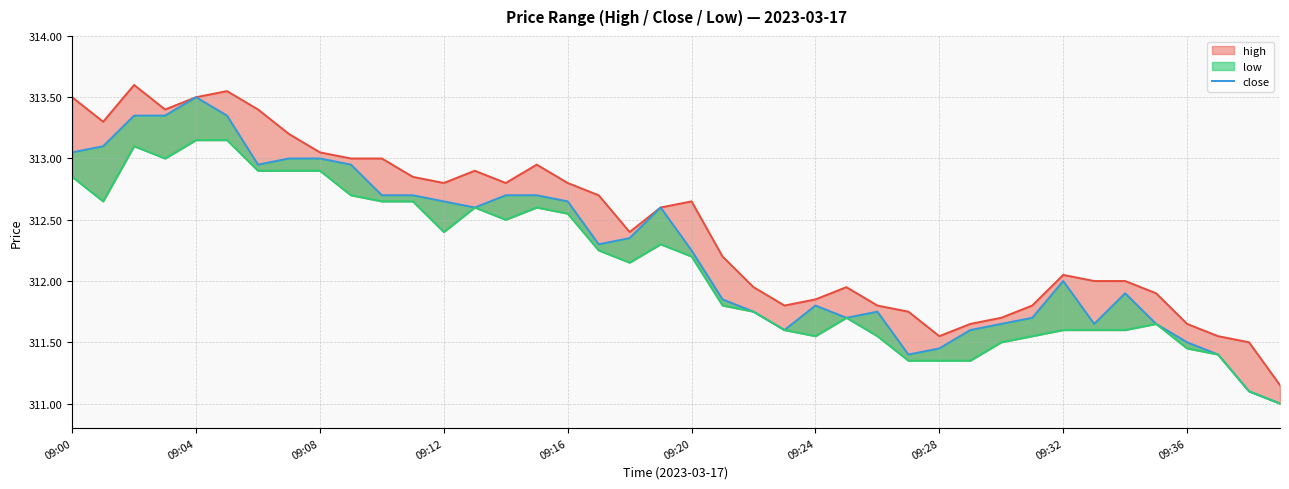

What is the difference between the high_line values at 13 and 30?

1.2